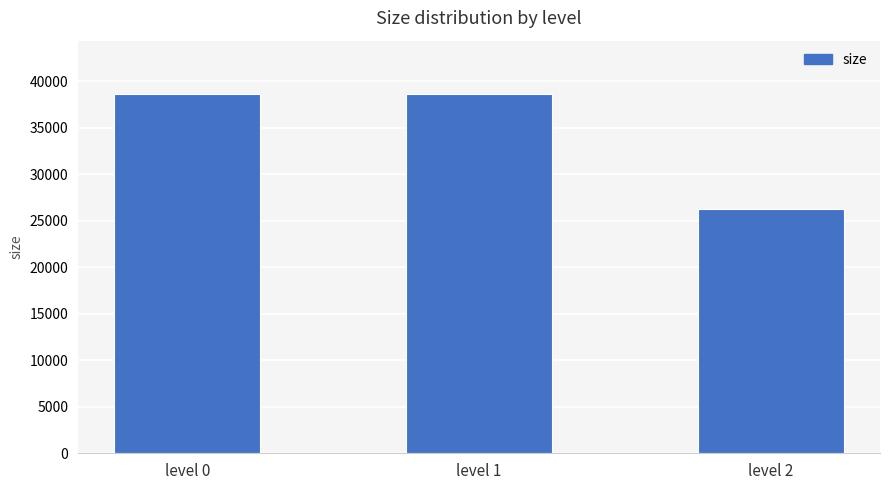

The value at level 0 is 38588. True or false?

True